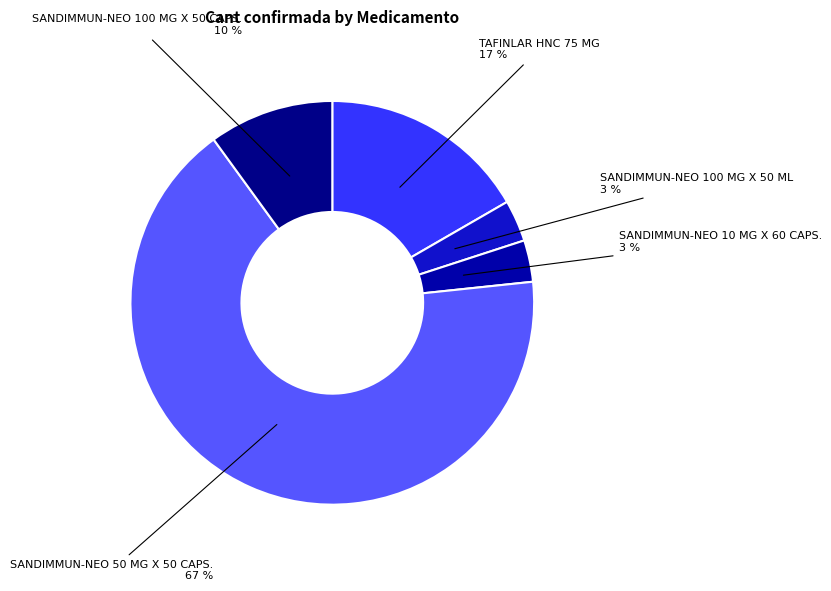

What is the largest slice in the pie chart?

SANDIMMUN-NEO 50 MG X 50 CAPS.